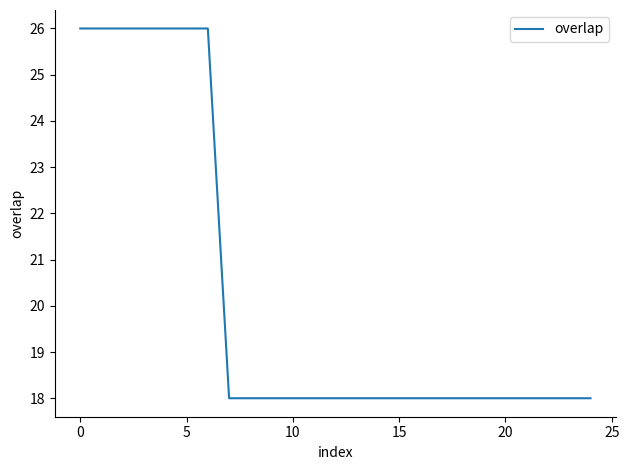

What is the difference between the maximum and minimum values?

8